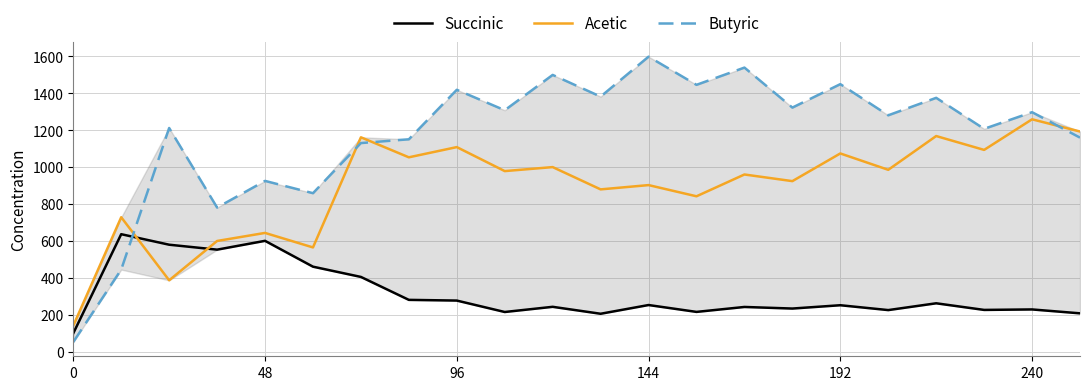

What is the average value of the Acetic series?

893.5